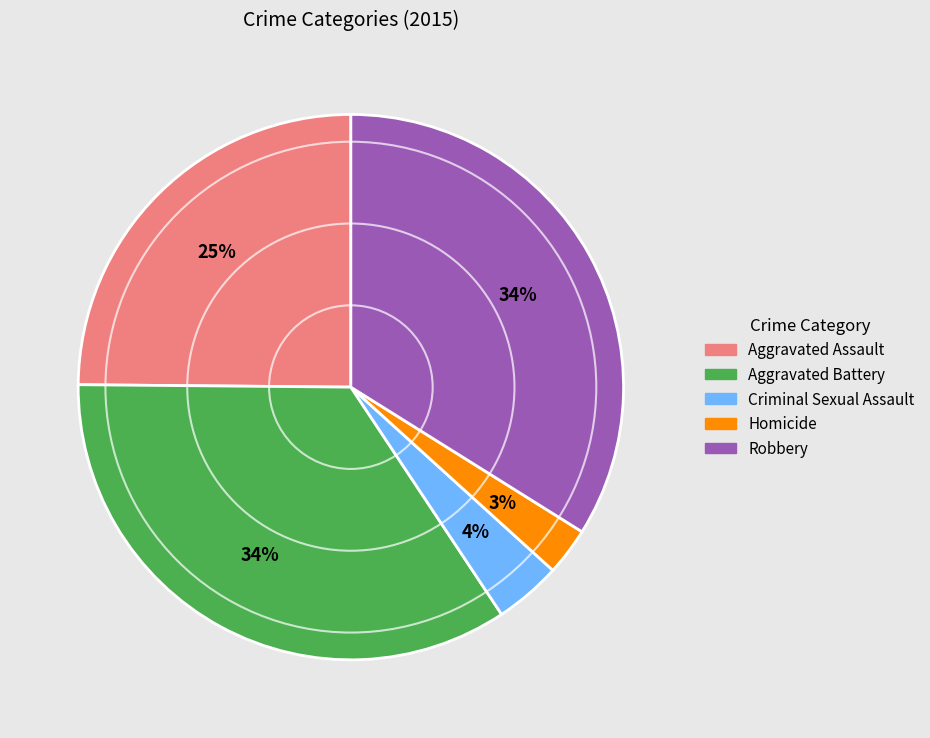

Between Robbery and Criminal Sexual Assault, which is larger?

Robbery